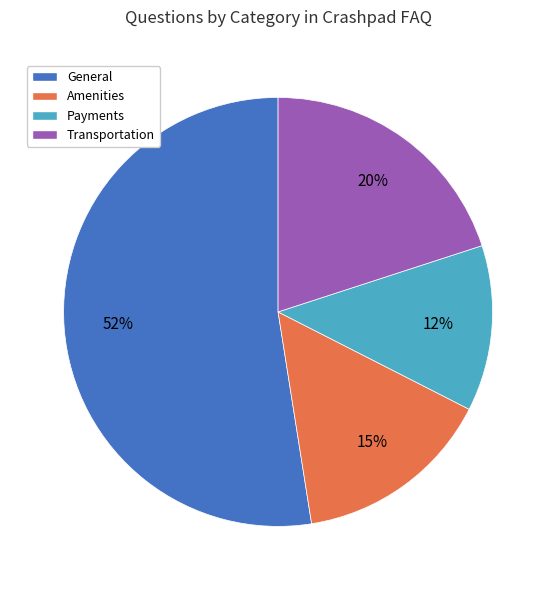

How many slices are in this pie chart?

4